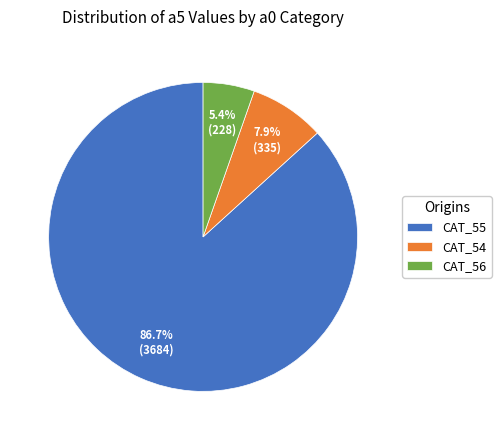

Which slice is the smallest?

CAT_56